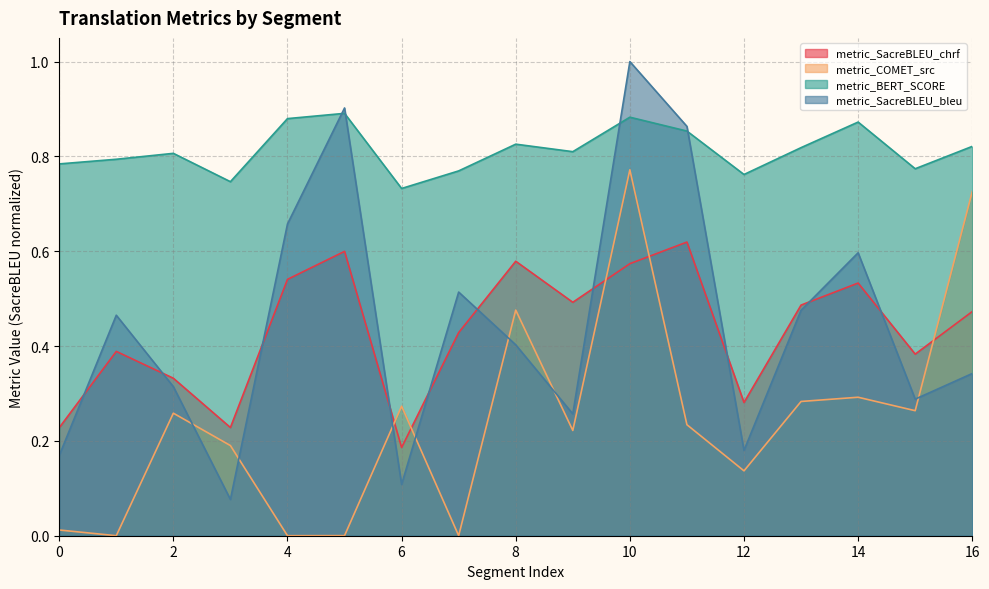

Is the value of metric_SacreBLEU_bleu at 10 greater than the value of metric_SacreBLEU_chrf at 11?

Yes